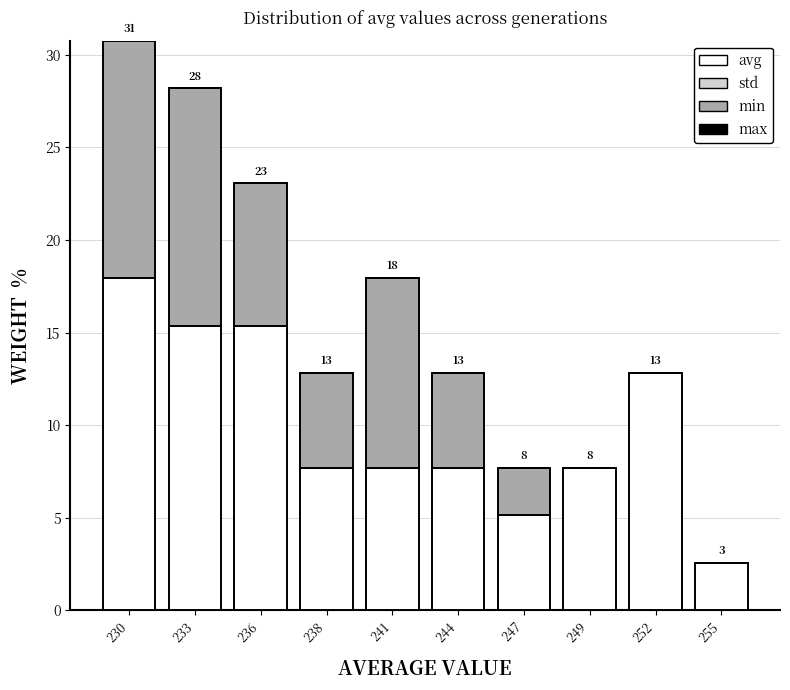

Does the chart contain stacked bars?

Yes